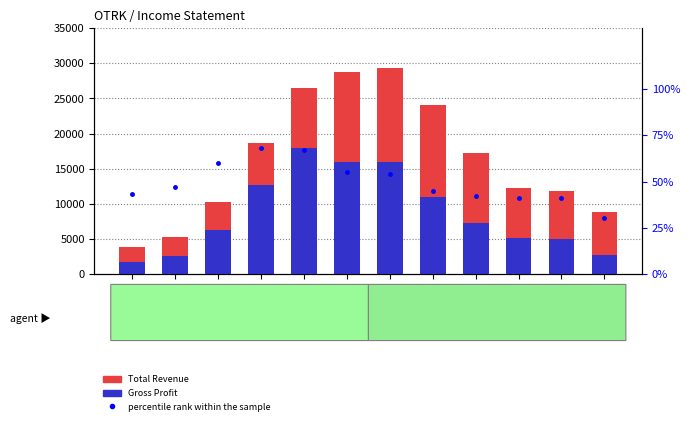

What is the total value across all series at 2020-09-30?

34945